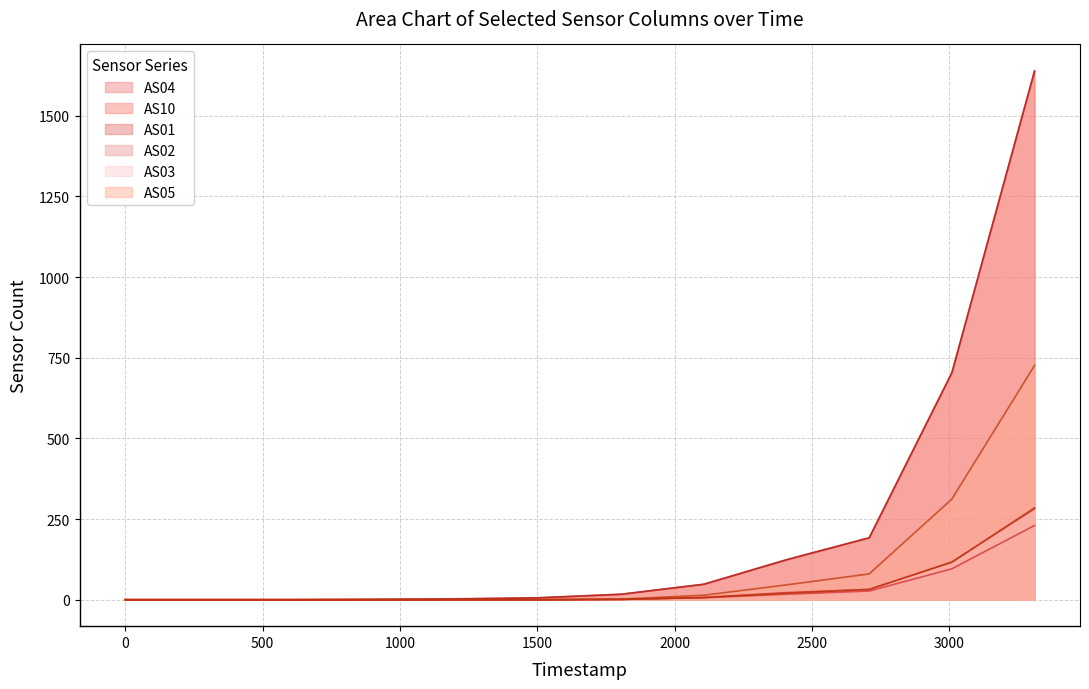

True or false: AS04 and AS02 cross at least once.

False